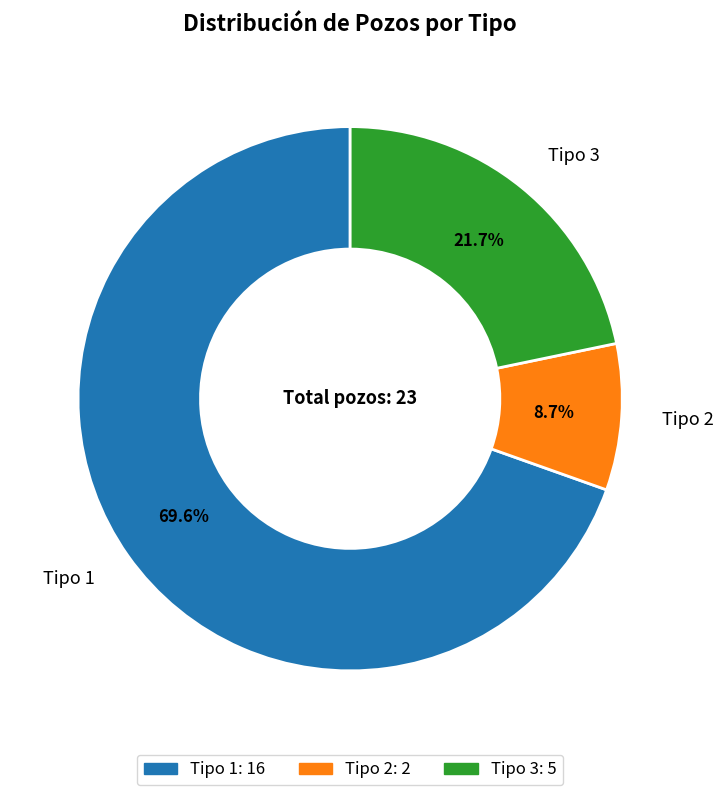

Rank the categories by value from highest to lowest.

Tipo 1, Tipo 3, Tipo 2